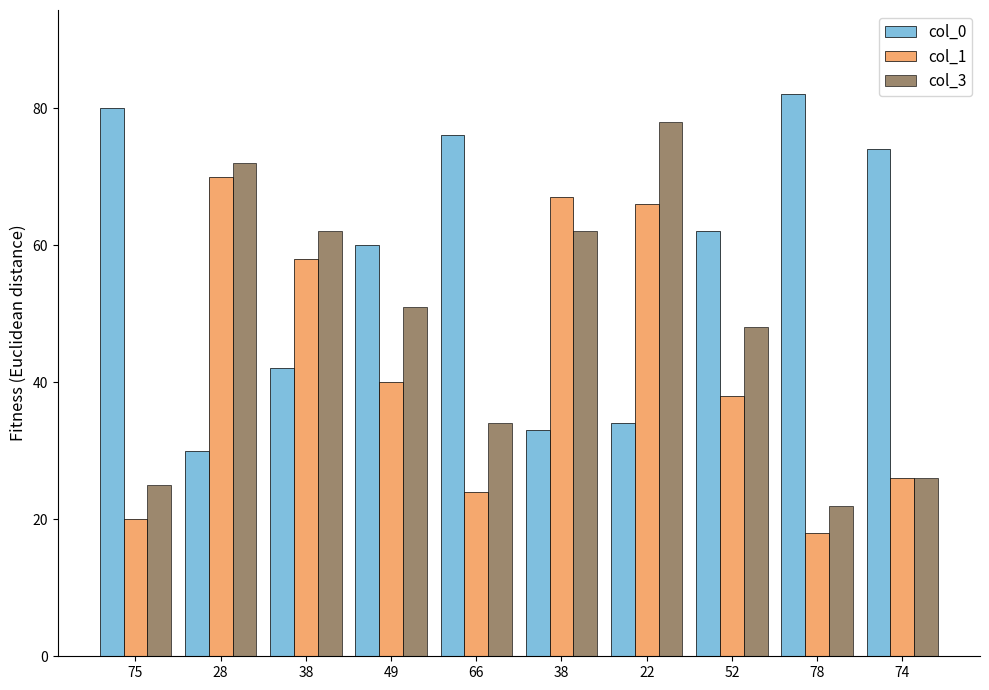

Reading left to right, extract all data points from this chart.

col_0: 75=80	28=30	38=42	49=60	66=76	38=33	22=34	52=62	78=82	74=74
col_1: 75=20	28=70	38=58	49=40	66=24	38=67	22=66	52=38	78=18	74=26
col_3: 75=25	28=72	38=62	49=51	66=34	38=62	22=78	52=48	78=22	74=26